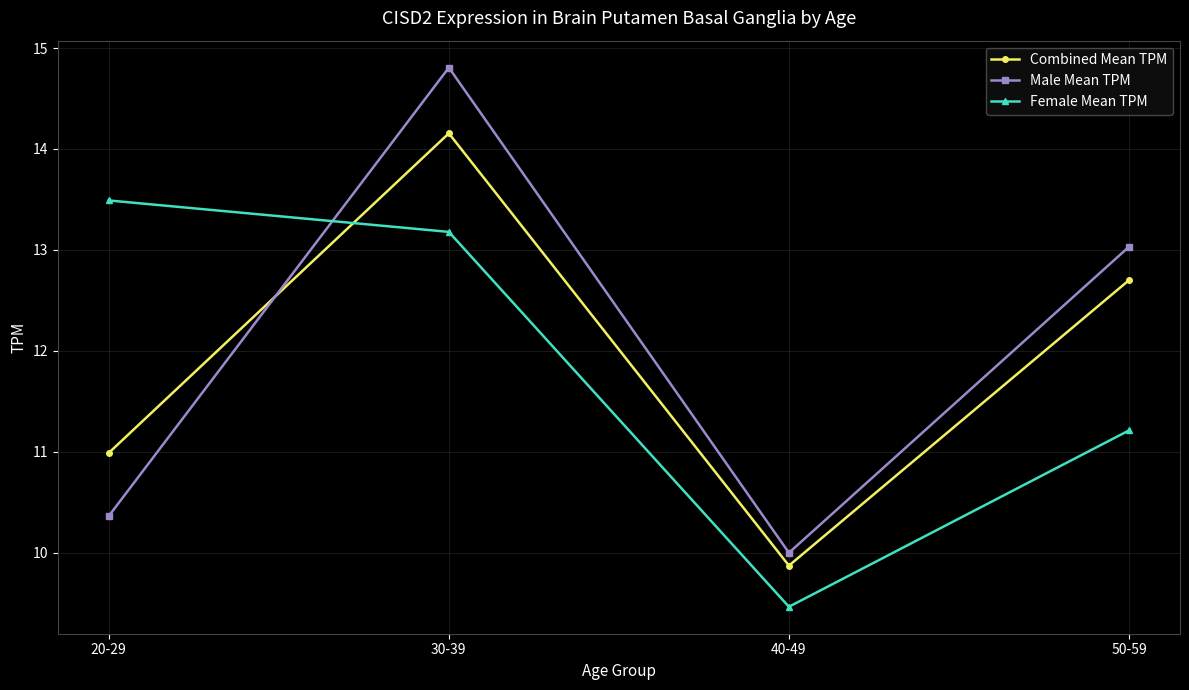

How many times do Male Mean TPM and Female Mean TPM cross each other?

1